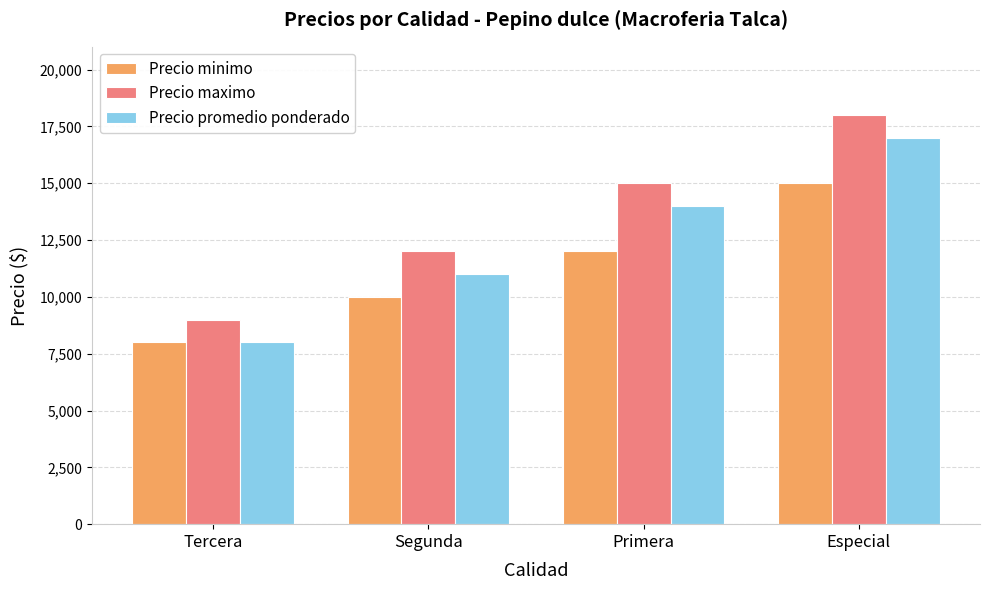

What is the value of the Precio minimo bar at the 3rd from the left?

12000